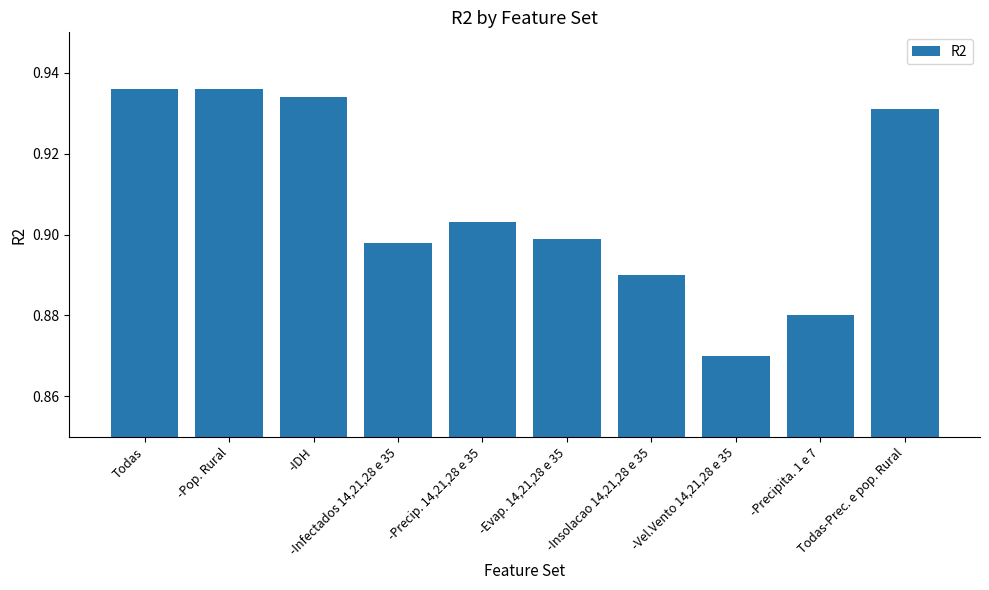

Count the values in the range 0 to 1.

10